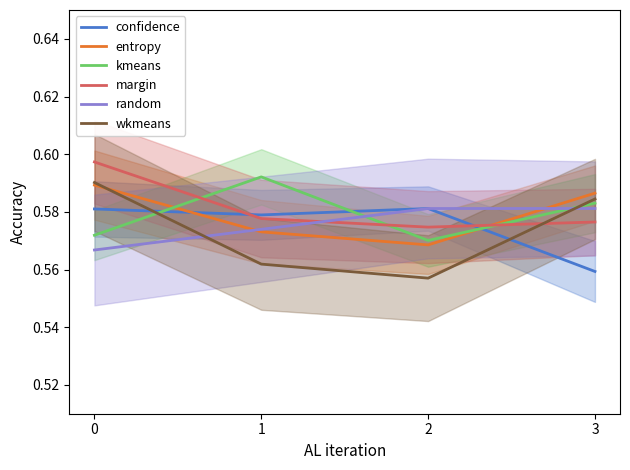

True or false: random and entropy cross at least once.

True